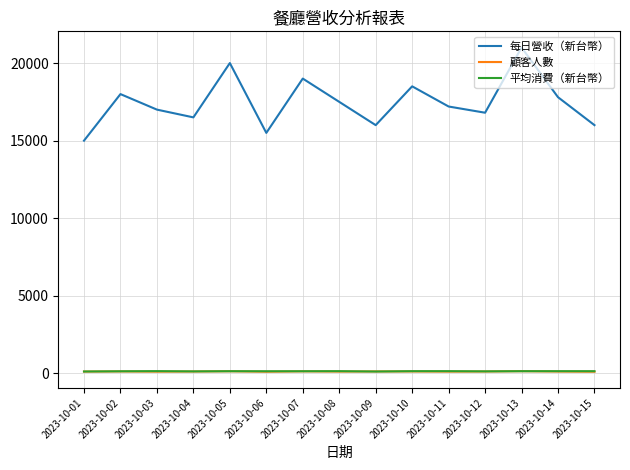

True or false: 每日營收（新台幣） and 平均消費（新台幣） cross at least once.

False